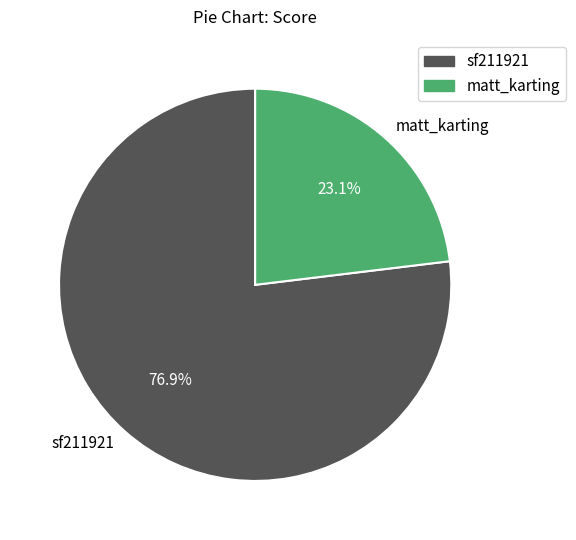

What percentage is NOT represented by sf211921?

23.1%